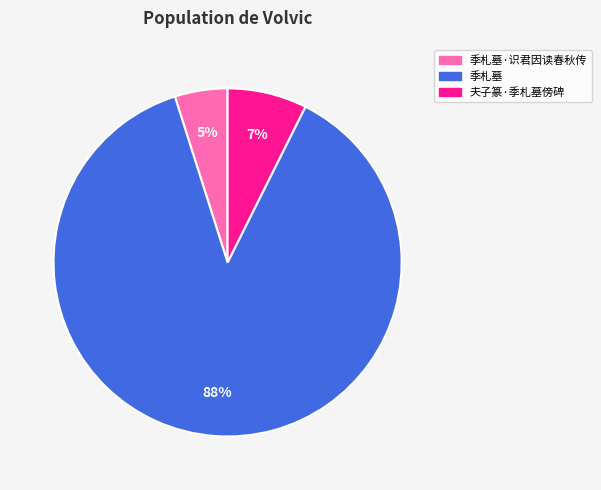

Rank the categories by value from highest to lowest.

季札墓, 夫子篆·季札墓傍碑, 季札墓·识君因读春秋传